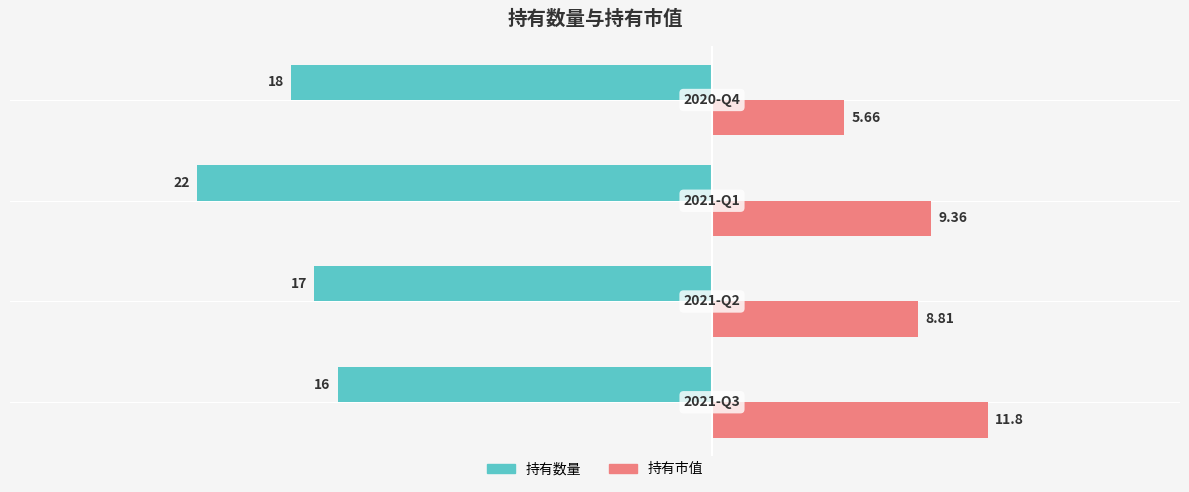

What are all the series names shown in the legend?

持有数量, 持有市值